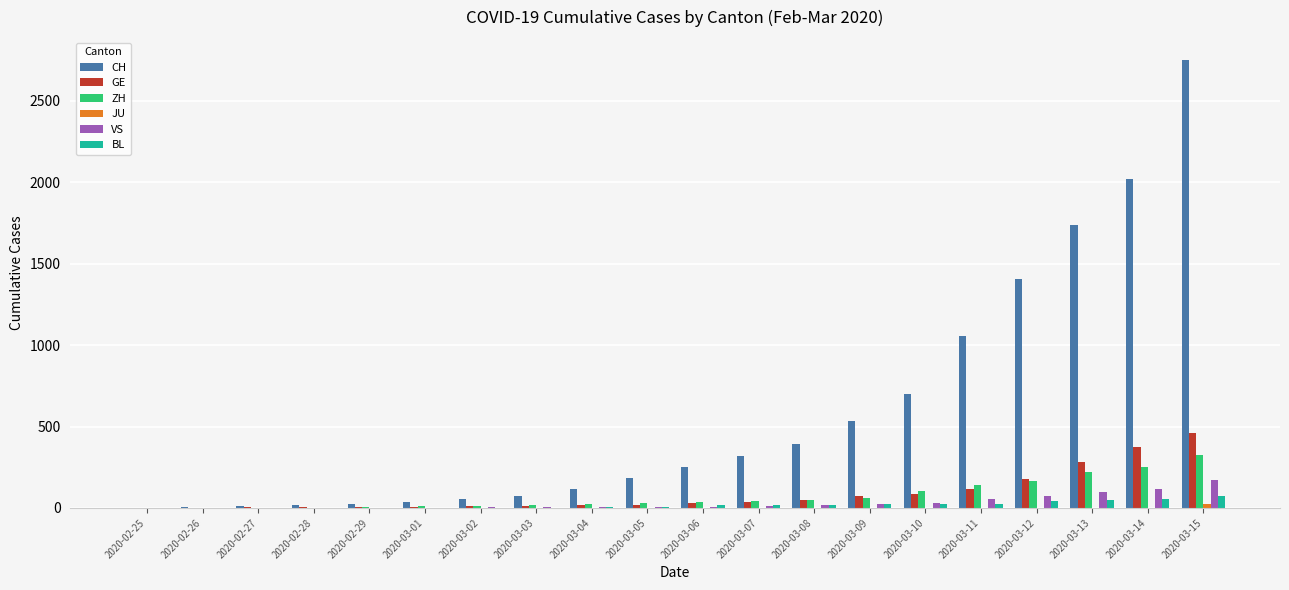

What is the maximum value for BL?

76